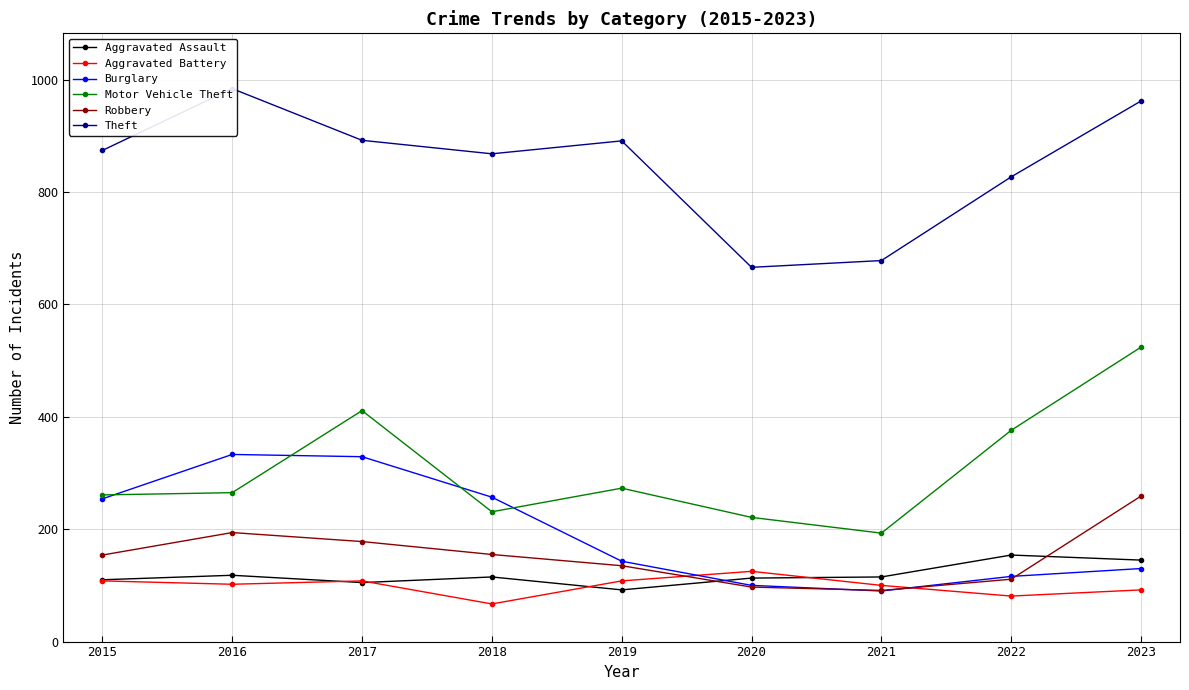

Where does the Motor Vehicle Theft series first go above 265?

2017